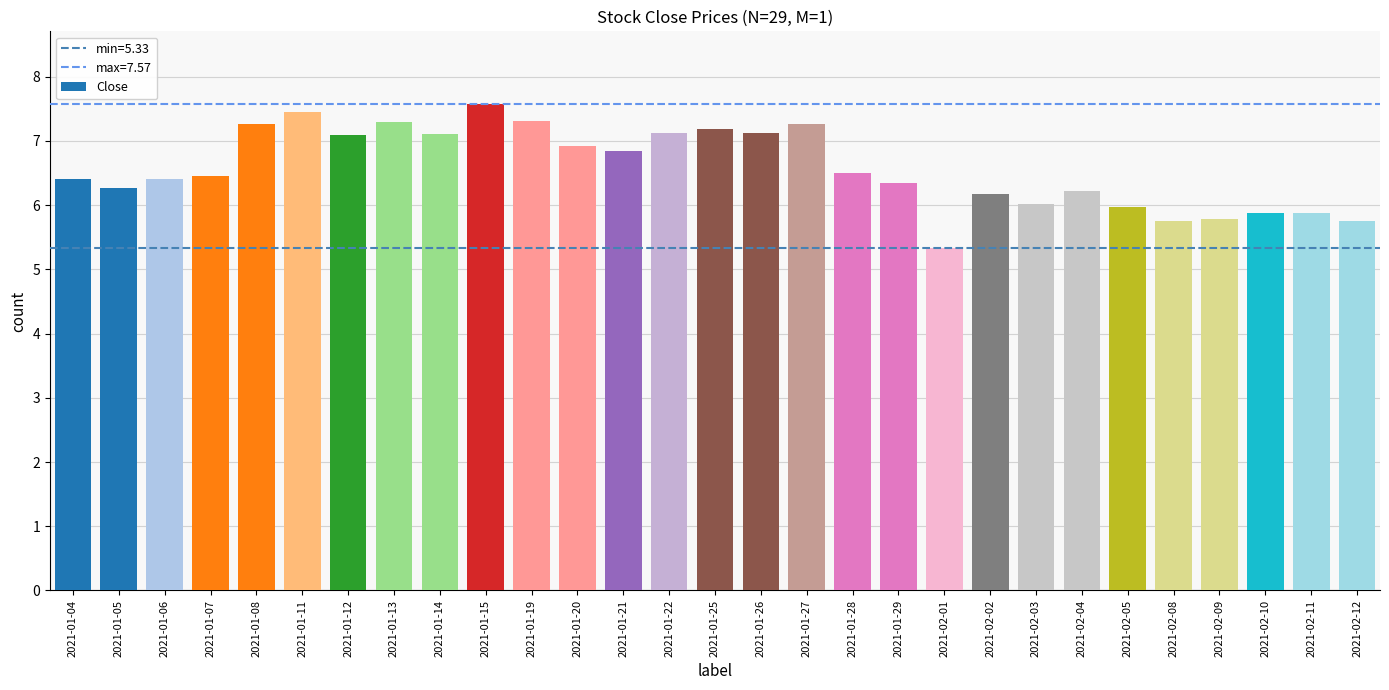

What is the minimum value shown in the chart?

5.3